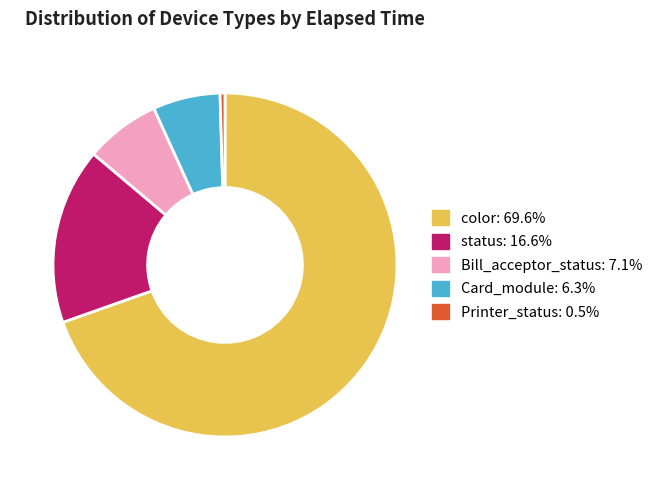

Combined, do color and Bill_acceptor_status account for over 50%?

Yes